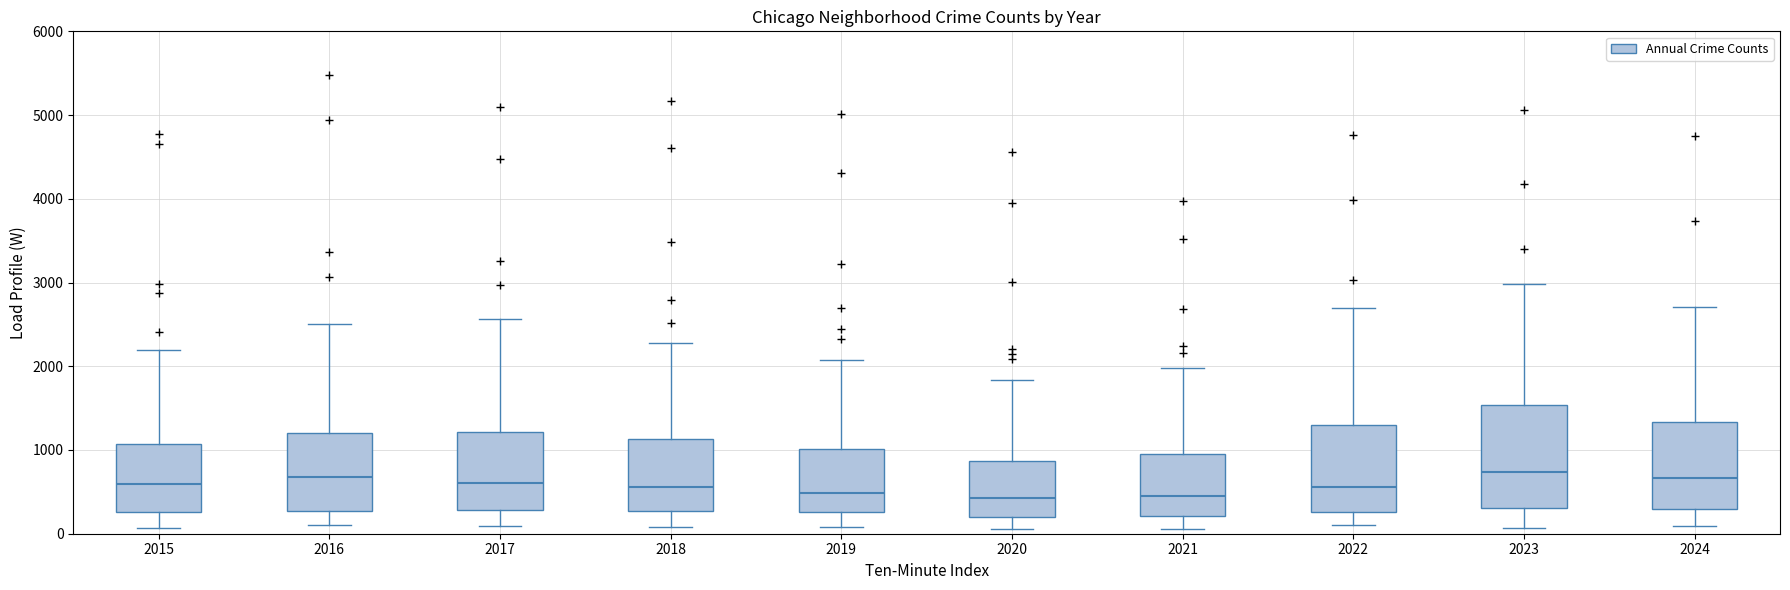

Reading left to right, transcribe this box plot: for each box, give where its median line is, the range the box spans, and where its two whiskers end, as read against the y-axis. The values are not printed on the chart, so give them approximately, as read against the axis.

2015: median 600, box 300 to 1100, whiskers 100 to 2200
2016: median 700, box 300 to 1200, whiskers 100 to 2500
2017: median 600, box 300 to 1200, whiskers 100 to 2600
2018: median 600, box 300 to 1100, whiskers 100 to 2300
2019: median 500, box 300 to 1000, whiskers 100 to 2100
2020: median 400, box 200 to 900, whiskers 100 to 1800
2021: median 500, box 200 to 900, whiskers 100 to 2000
2022: median 600, box 300 to 1300, whiskers 100 to 2700
2023: median 700, box 300 to 1500, whiskers 100 to 3000
2024: median 700, box 300 to 1300, whiskers 100 to 2700